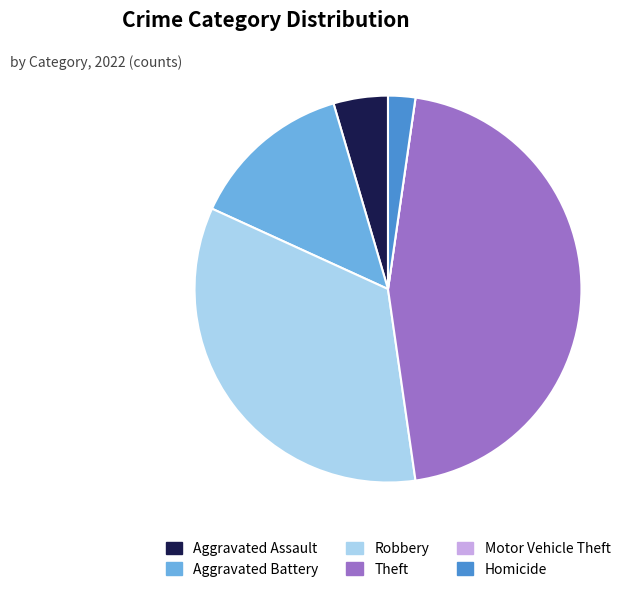

What is the largest slice in the pie chart?

Theft